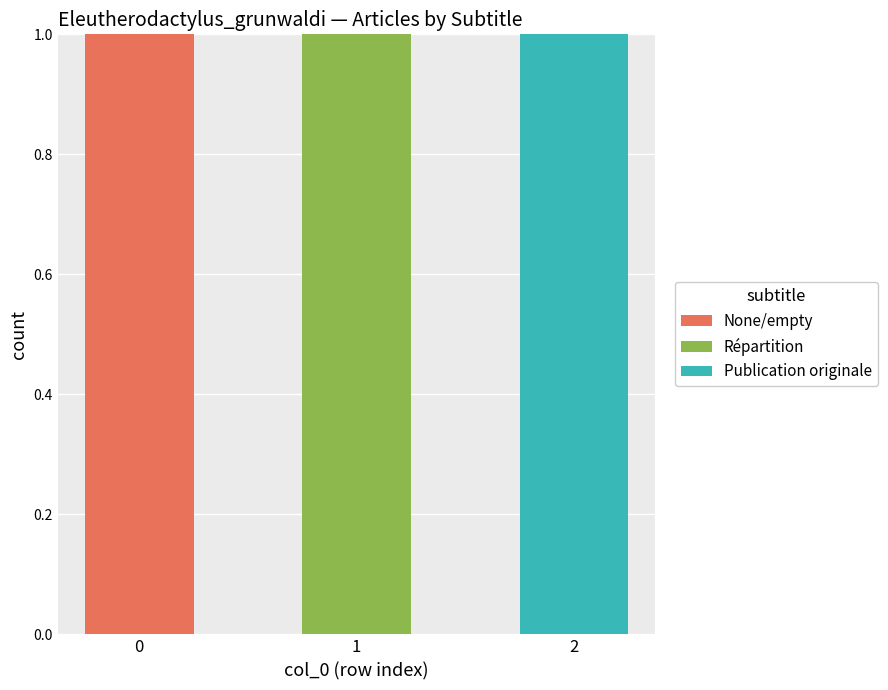

Reading right to left, what are the values for None/empty?

2=0	1=0	0=1